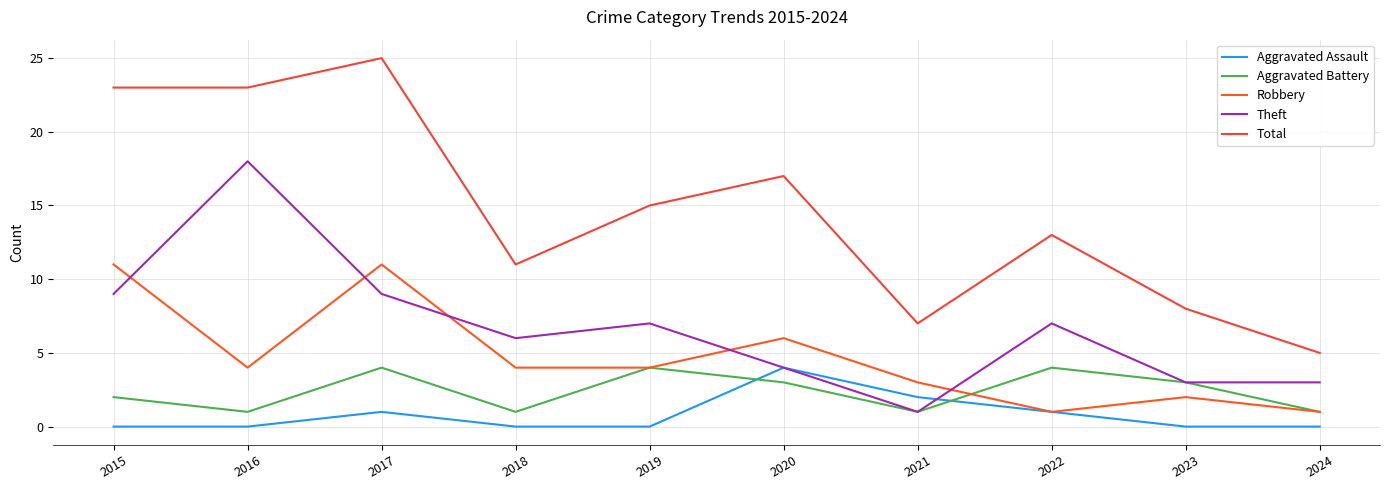

Does the chart display data point markers on the line(s)?

No